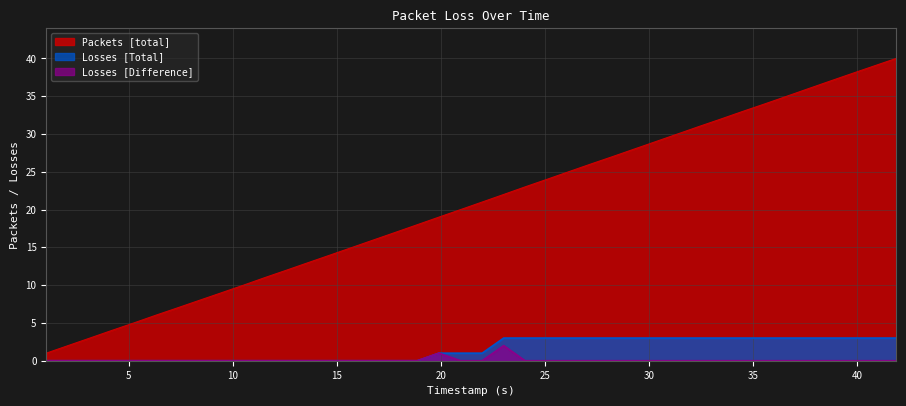

What is the total value across all series at 34.512806?

36